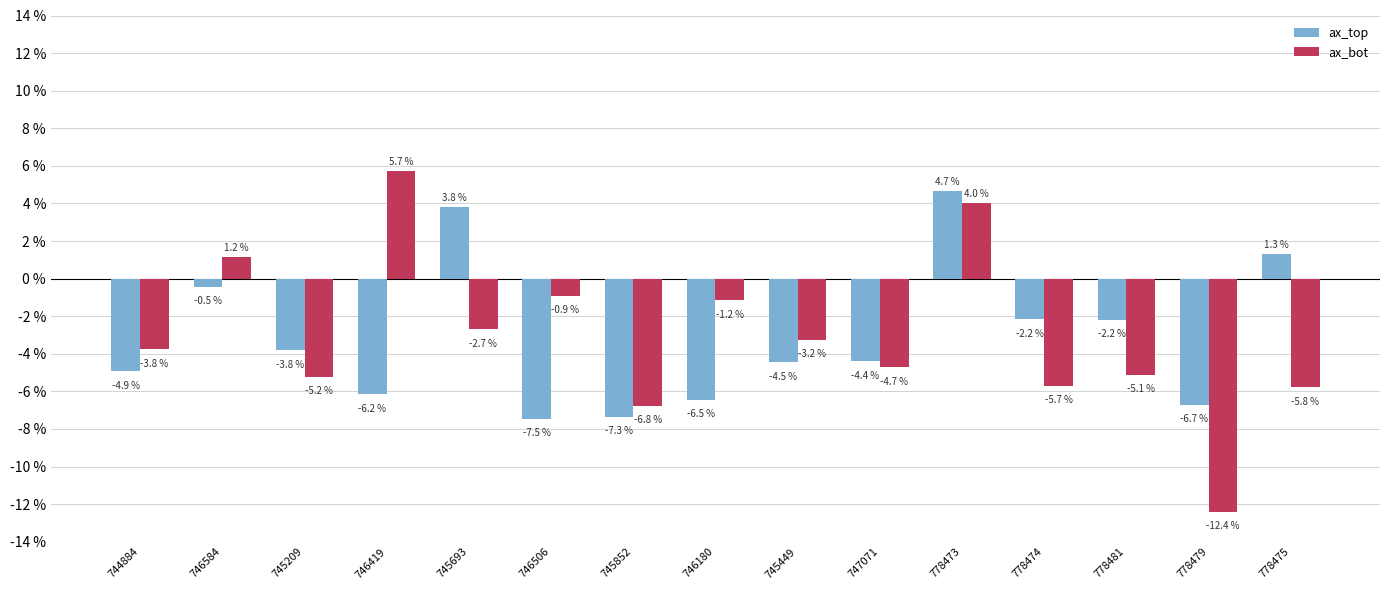

What is the average value of the ax_bot series?

-3.1